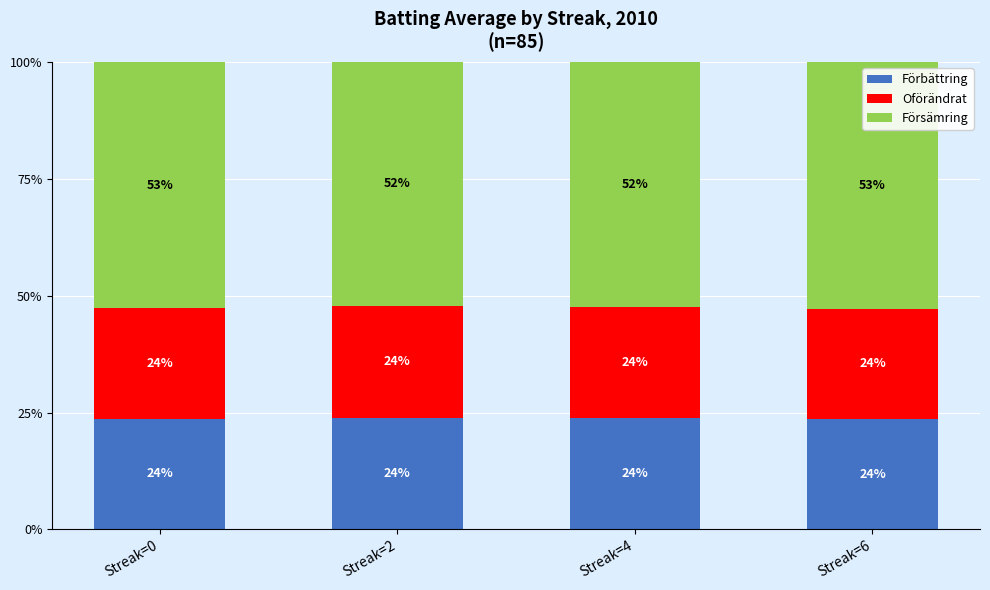

How many Förbättring values are between 23 and 24?

4